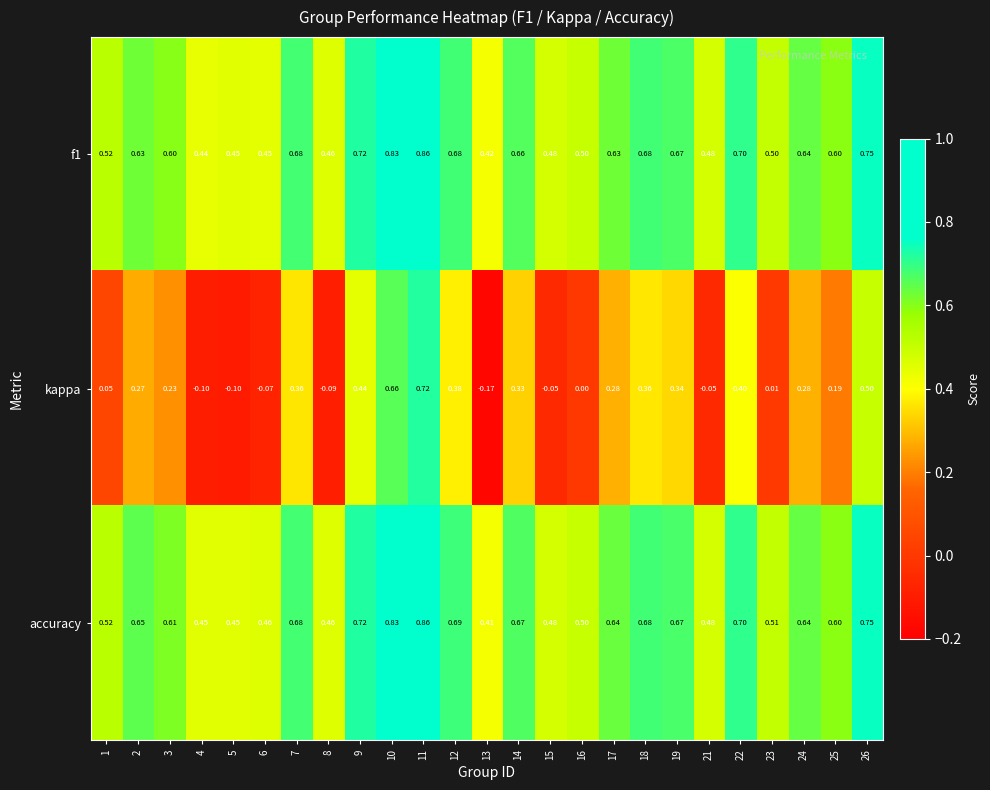

At which category does the chart reach its peak across all series?

11